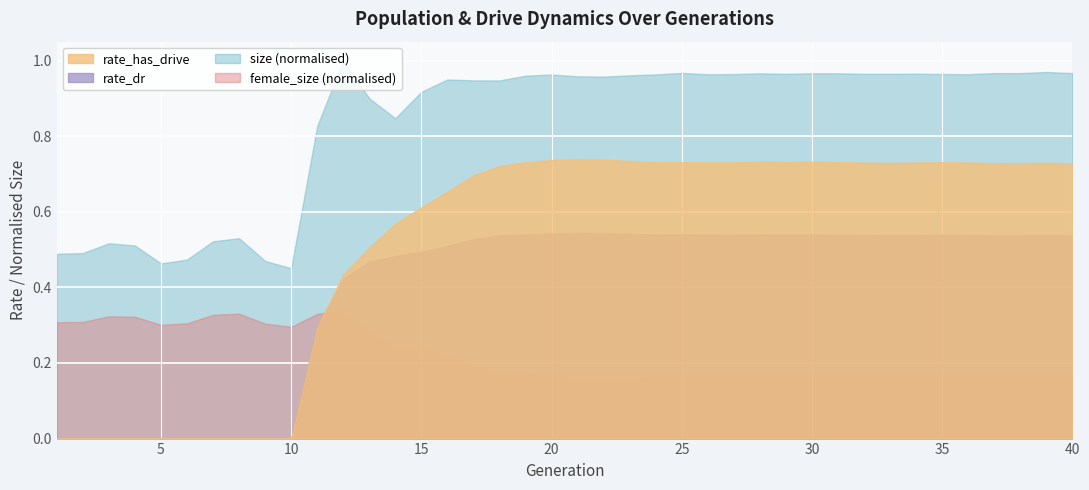

How many times do female_size (normalised) and rate_has_drive cross each other?

1